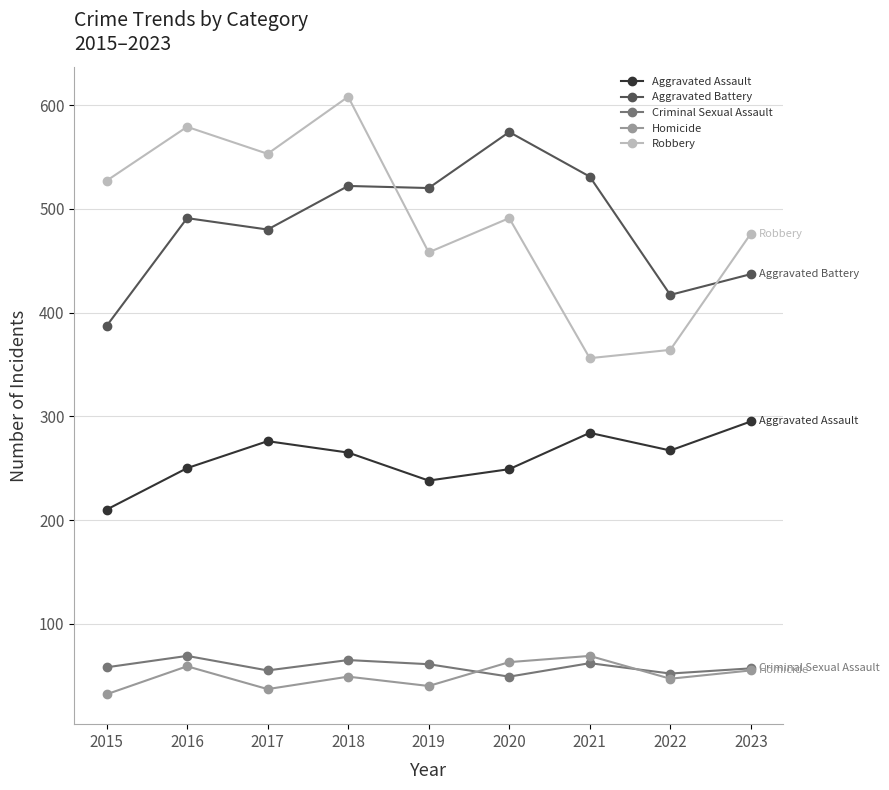

What are all the series names shown in the legend?

Aggravated Assault, Aggravated Battery, Criminal Sexual Assault, Homicide, Robbery